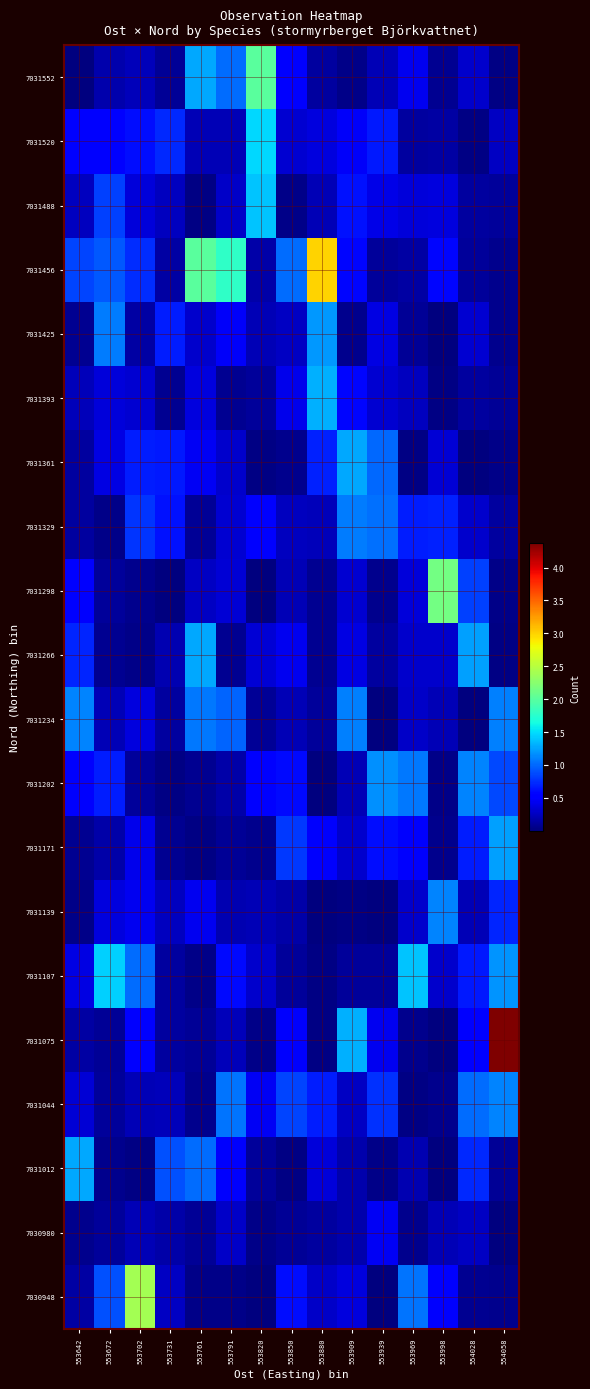

What is the total value across all series at 553939?

8.0